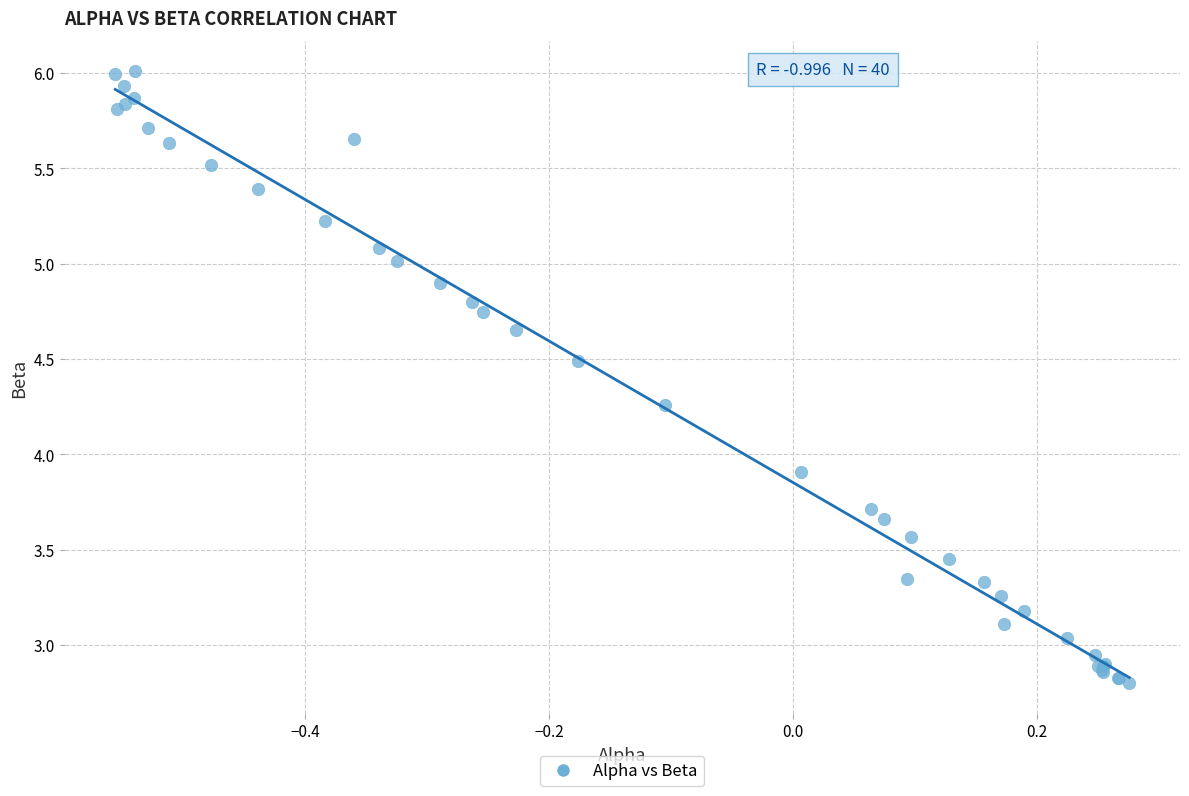

What Y value in the scatter plot is closest to 4?

3.9